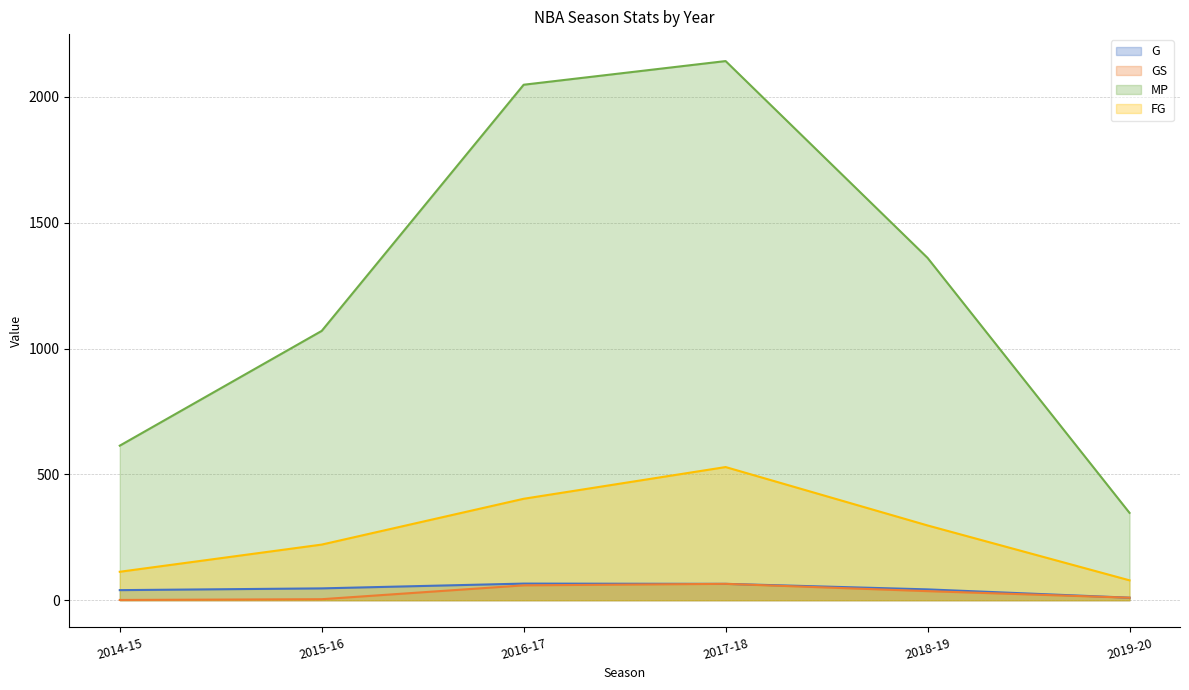

True or false: MP and GS intersect in this chart.

False